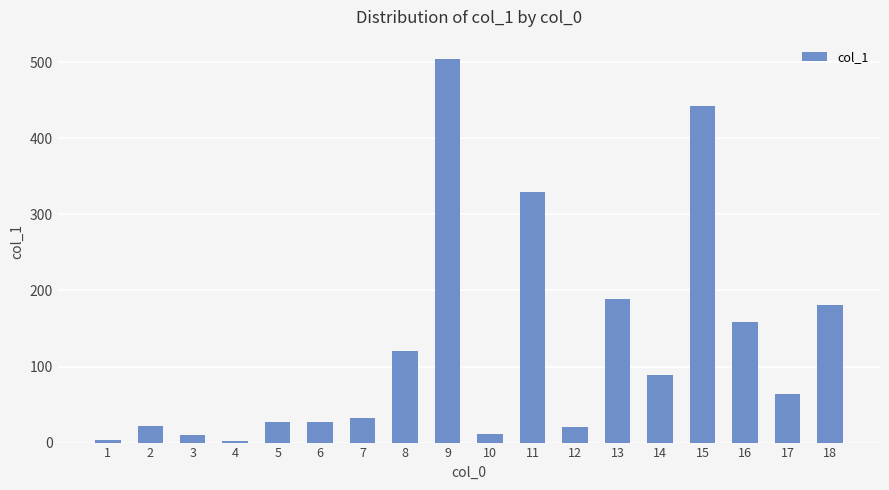

The chart shows a value of 158.6 at 16. True or false?

True